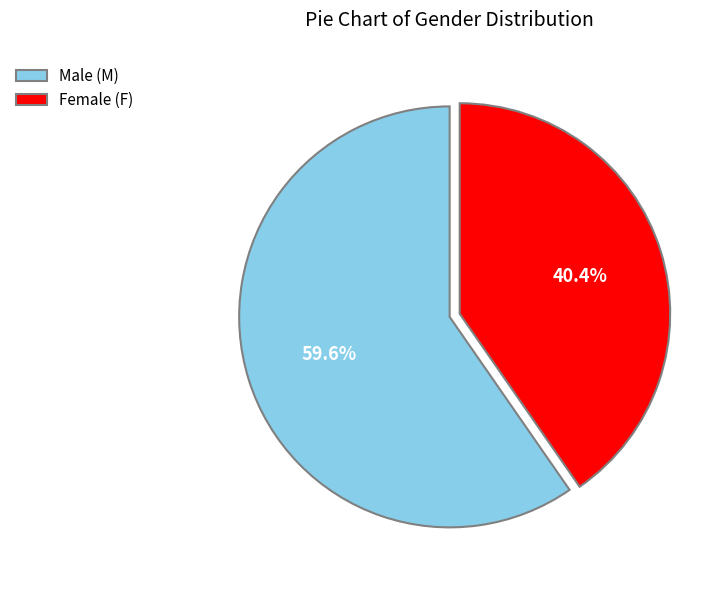

How many segments does this pie chart have?

2